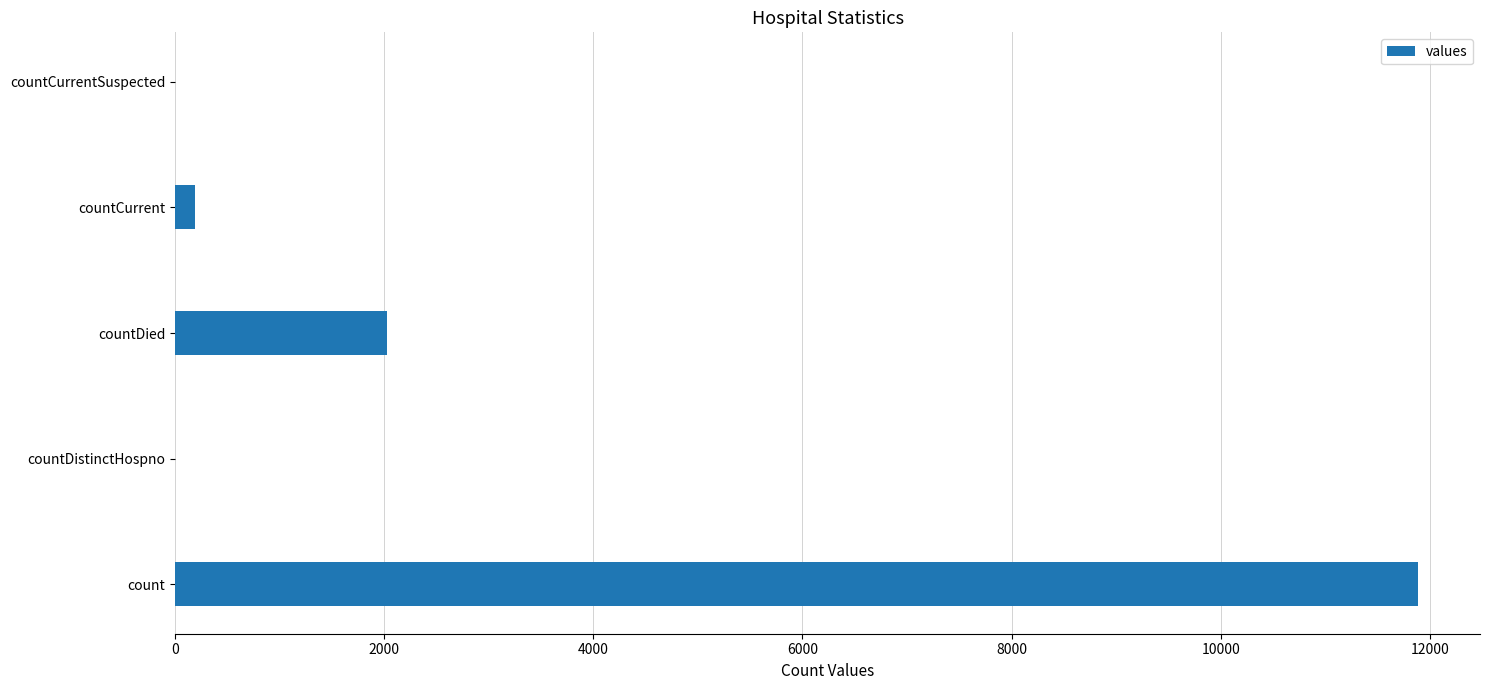

Reading bottom to top, what are all the values shown in this chart?

count=11885	countDistinctHospno=0	countDied=2030	countCurrent=195	countCurrentSuspected=0